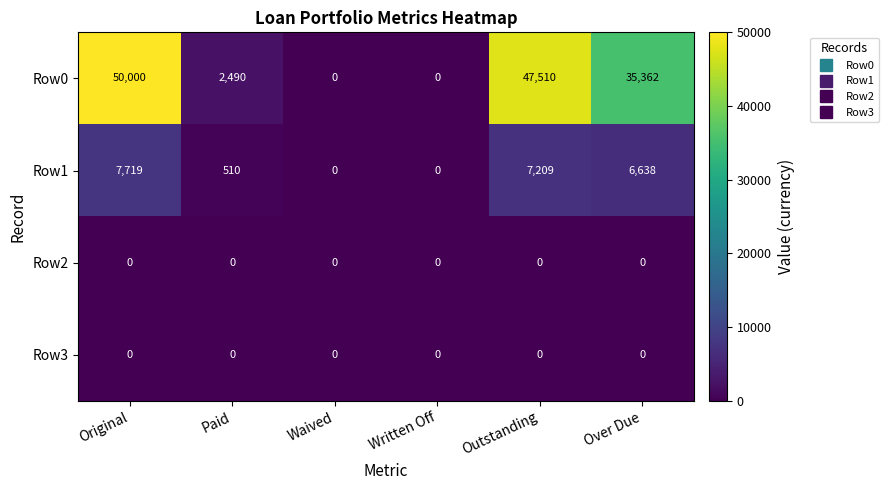

Which series changed the most between Written Off and Outstanding?

Row0